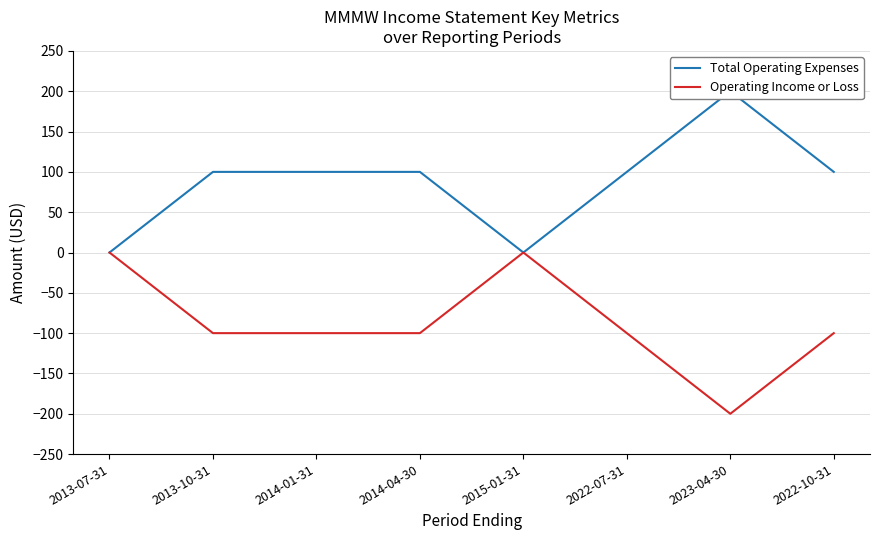

Rank the series by their maximum value, from lowest to highest.

Operating Income or Loss, Total Operating Expenses